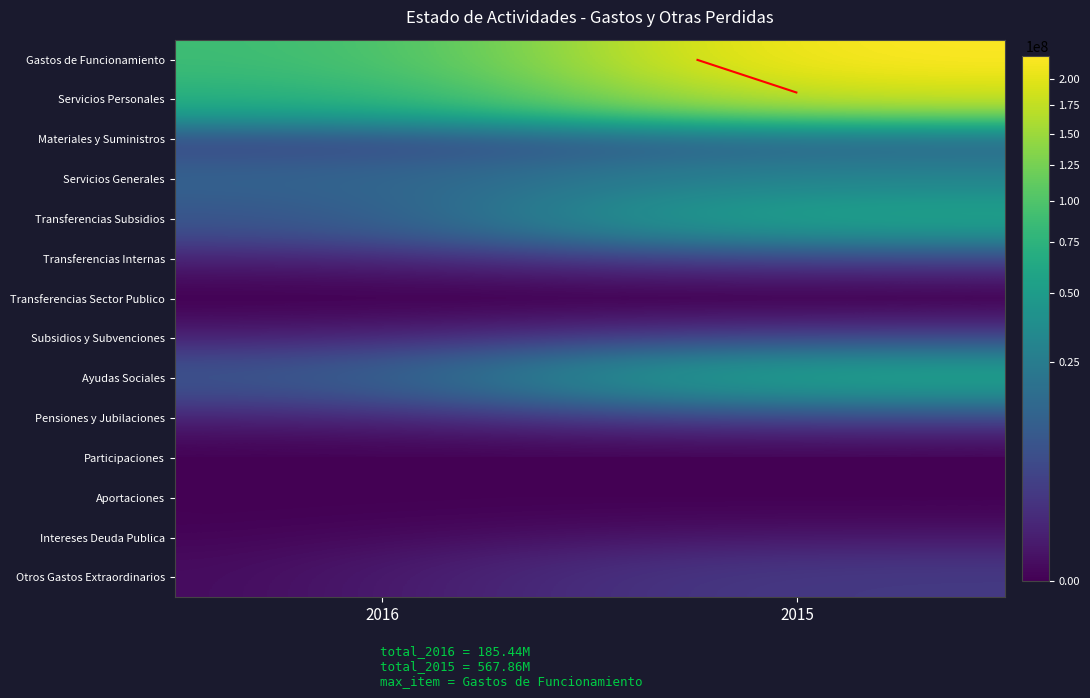

What is the difference between the Transferencias Subsidios values at 2015 and 2016?

51813590.9